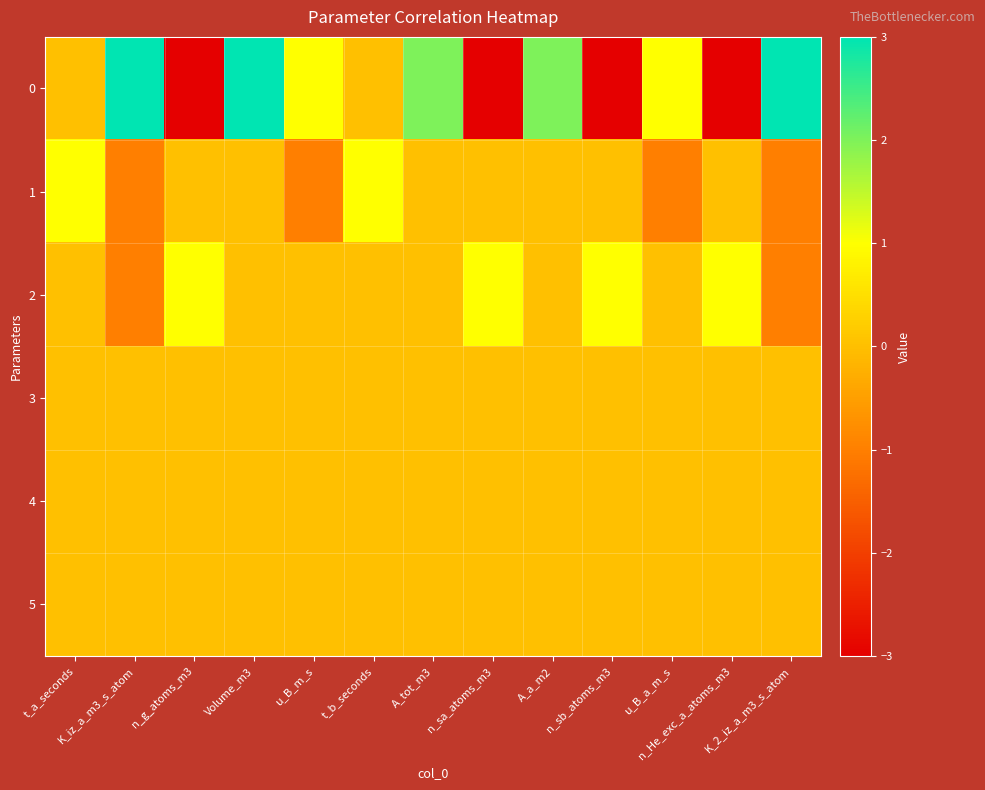

Reading left to right, what are all the values shown in this chart?

0: t_a_seconds=0	K_iz_a_m3_s_atom=3	n_g_atoms_m3=-3	Volume_m3=3	u_B_m_s=1	t_b_seconds=0	A_tot_m3=2	n_sa_atoms_m3=-3	A_a_m2=2	n_sb_atoms_m3=-3	u_B_a_m_s=1	n_He_exc_a_atoms_m3=-3	K_2_iz_a_m3_s_atom=3
1: t_a_seconds=1	K_iz_a_m3_s_atom=-1	n_g_atoms_m3=0	Volume_m3=0	u_B_m_s=-1	t_b_seconds=1	A_tot_m3=0	n_sa_atoms_m3=0	A_a_m2=0	n_sb_atoms_m3=0	u_B_a_m_s=-1	n_He_exc_a_atoms_m3=0	K_2_iz_a_m3_s_atom=-1
2: t_a_seconds=0	K_iz_a_m3_s_atom=-1	n_g_atoms_m3=1	Volume_m3=0	u_B_m_s=0	t_b_seconds=0	A_tot_m3=0	n_sa_atoms_m3=1	A_a_m2=0	n_sb_atoms_m3=1	u_B_a_m_s=0	n_He_exc_a_atoms_m3=1	K_2_iz_a_m3_s_atom=-1
3: t_a_seconds=0	K_iz_a_m3_s_atom=0	n_g_atoms_m3=0	Volume_m3=0	u_B_m_s=0	t_b_seconds=0	A_tot_m3=0	n_sa_atoms_m3=0	A_a_m2=0	n_sb_atoms_m3=0	u_B_a_m_s=0	n_He_exc_a_atoms_m3=0	K_2_iz_a_m3_s_atom=0
4: t_a_seconds=0	K_iz_a_m3_s_atom=0	n_g_atoms_m3=0	Volume_m3=0	u_B_m_s=0	t_b_seconds=0	A_tot_m3=0	n_sa_atoms_m3=0	A_a_m2=0	n_sb_atoms_m3=0	u_B_a_m_s=0	n_He_exc_a_atoms_m3=0	K_2_iz_a_m3_s_atom=0
5: t_a_seconds=0	K_iz_a_m3_s_atom=0	n_g_atoms_m3=0	Volume_m3=0	u_B_m_s=0	t_b_seconds=0	A_tot_m3=0	n_sa_atoms_m3=0	A_a_m2=0	n_sb_atoms_m3=0	u_B_a_m_s=0	n_He_exc_a_atoms_m3=0	K_2_iz_a_m3_s_atom=0